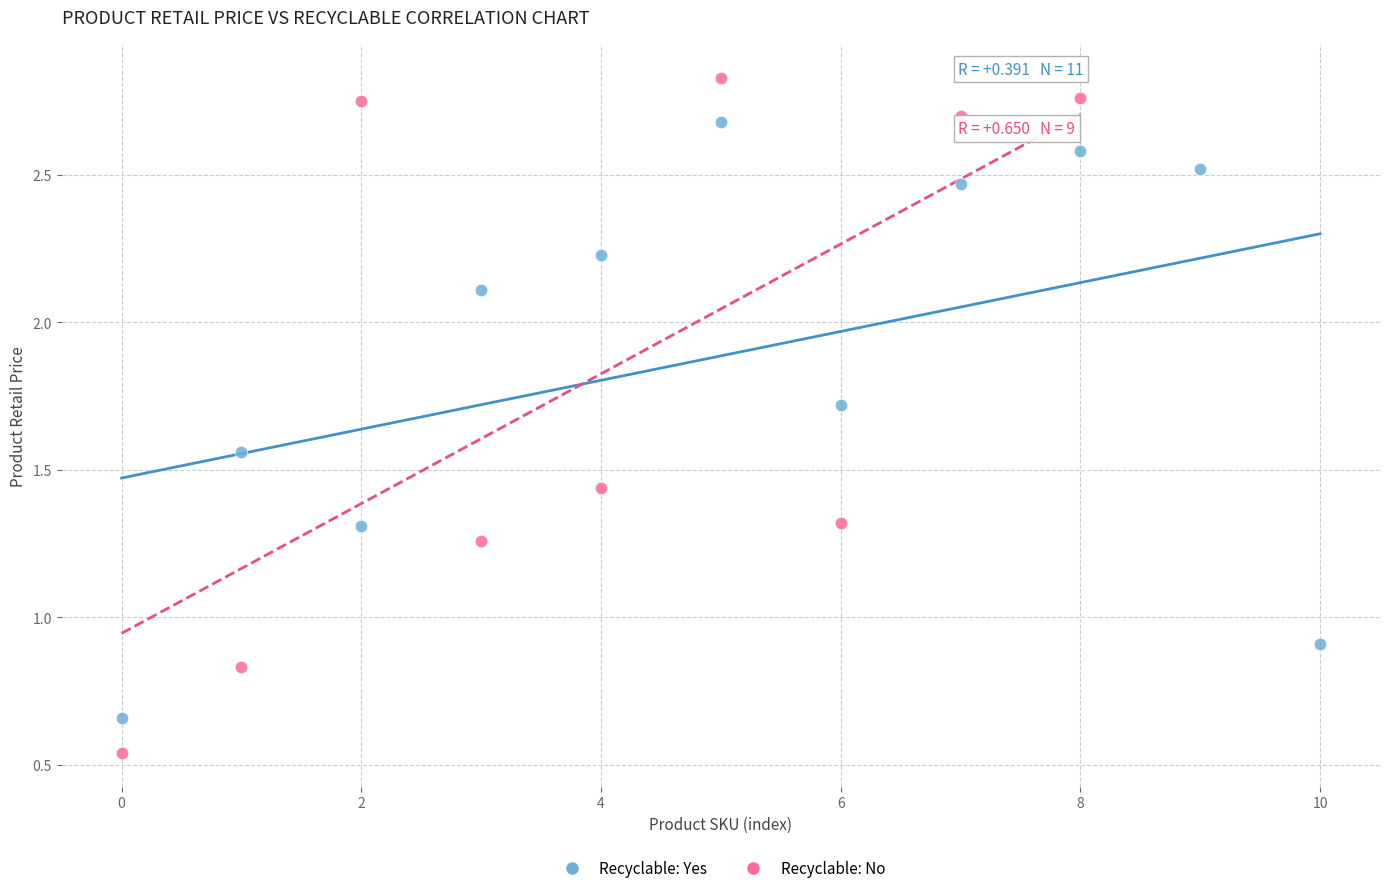

Which series reaches the maximum Y coordinate?

Recyclable: No